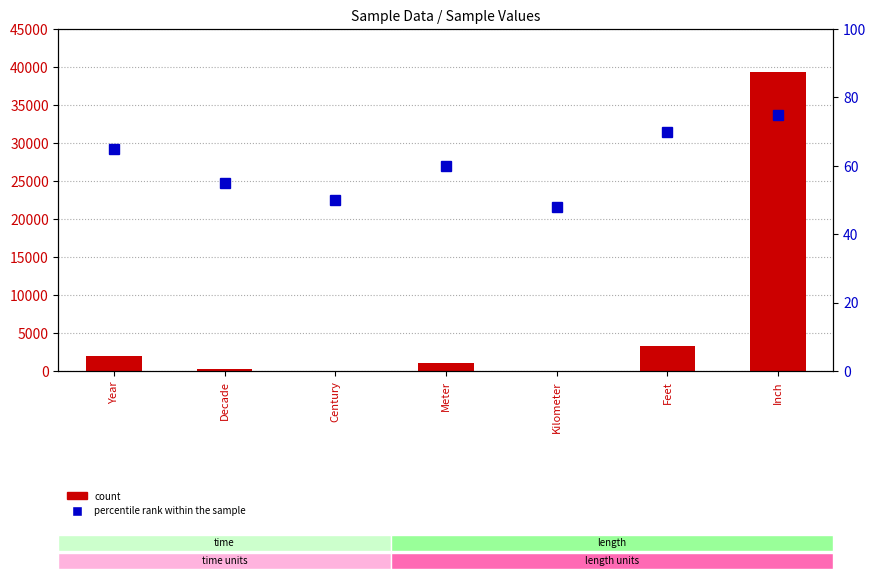

What is the label of the 6th bar from the left?

Feet